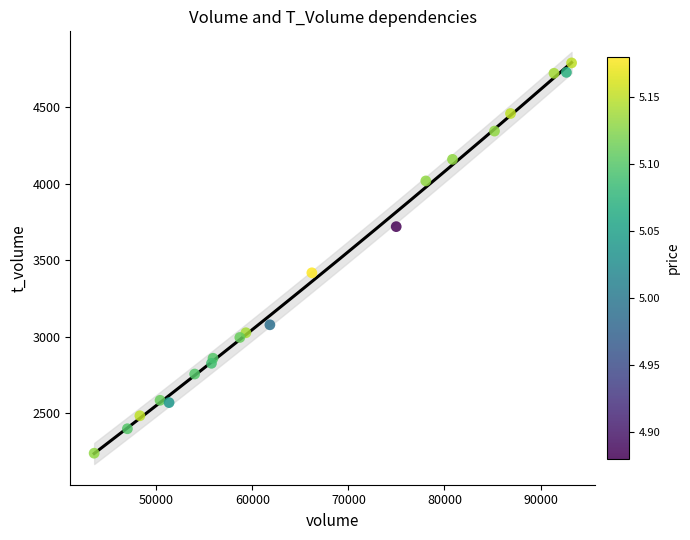

What Y value in the scatter plot is closest to 3513?

3417